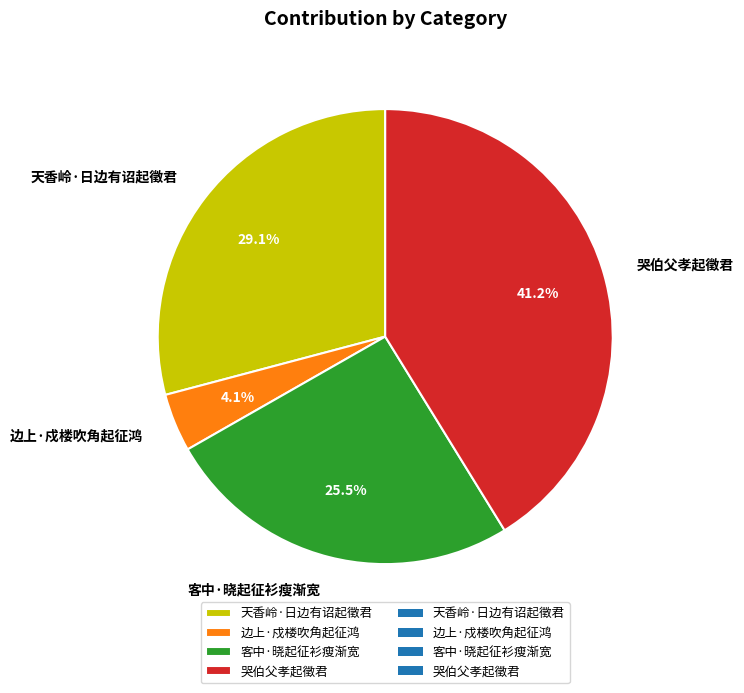

Approximately how many times larger is the value at 天香岭·日边有诏起徵君 compared to 客中·晓起征衫瘦渐宽?

1.1